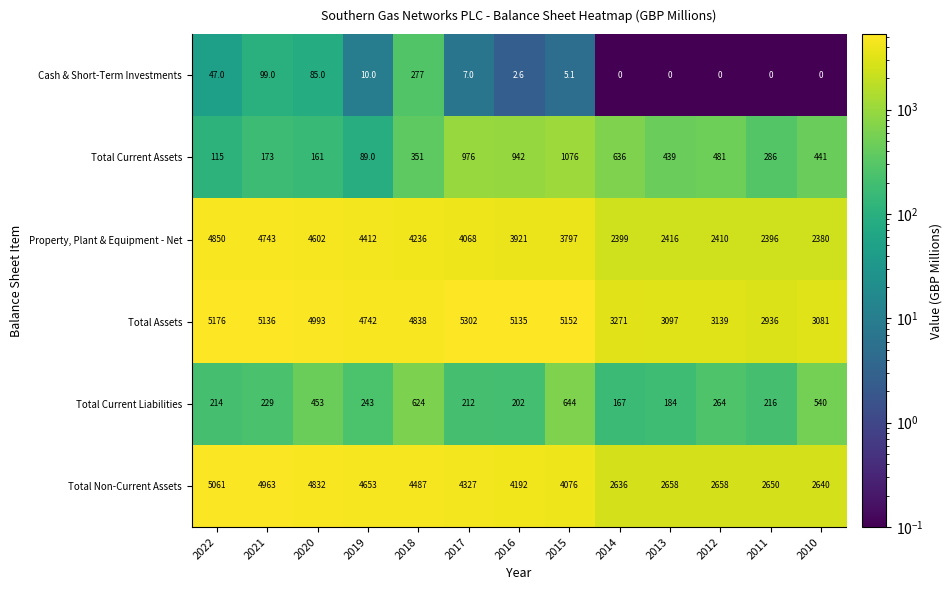

What is the sum of the Total Current Liabilities values at 2017 and 2019?

455.0